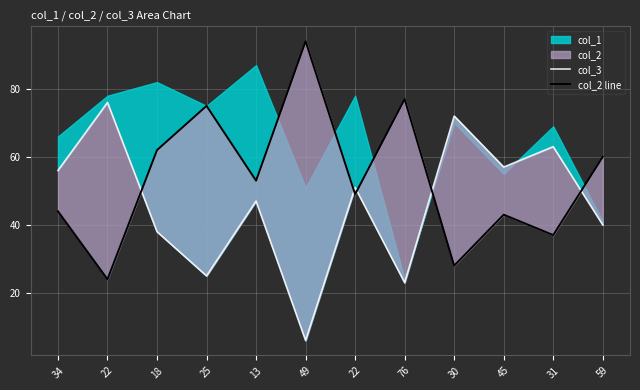

What is the maximum value for col_2 line?

94